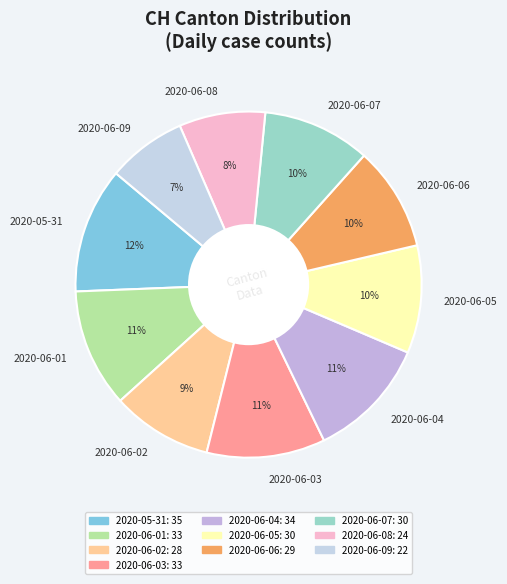

To the nearest percent, what is the average slice percentage?

10%